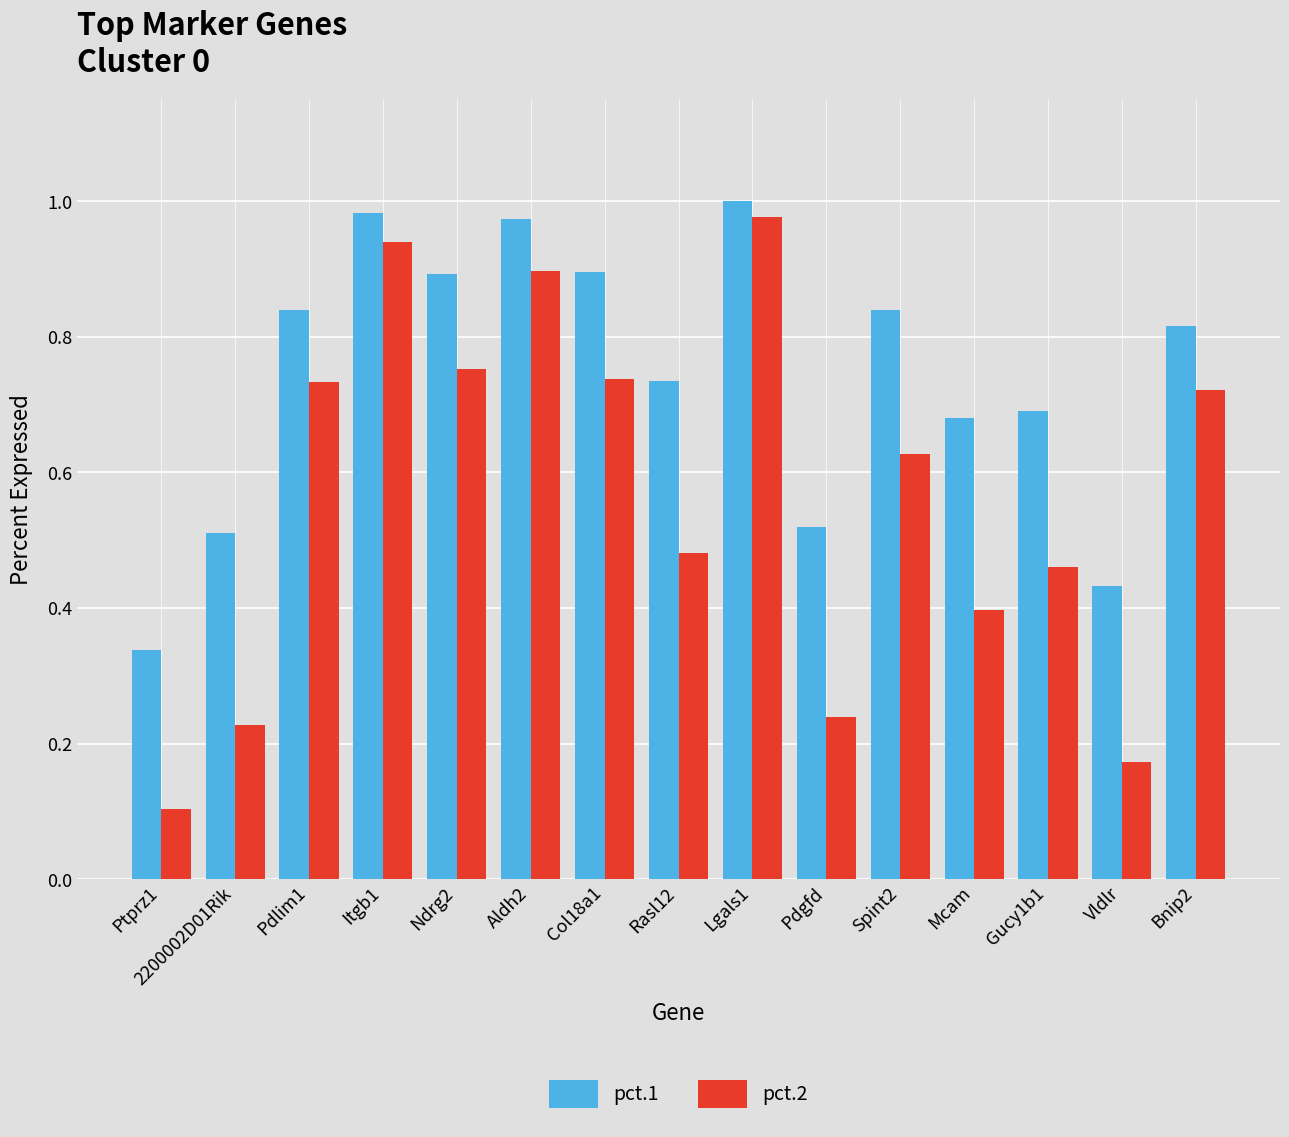

Which series changed the most between Aldh2 and Bnip2?

pct.2